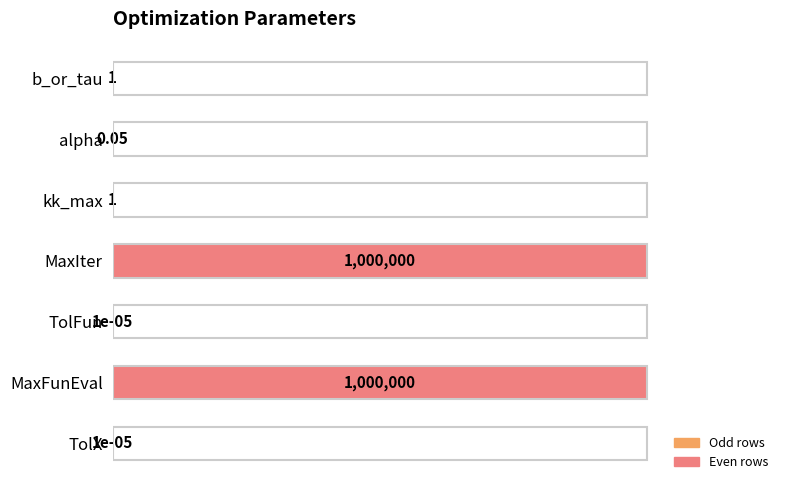

Does the chart contain stacked bars?

No